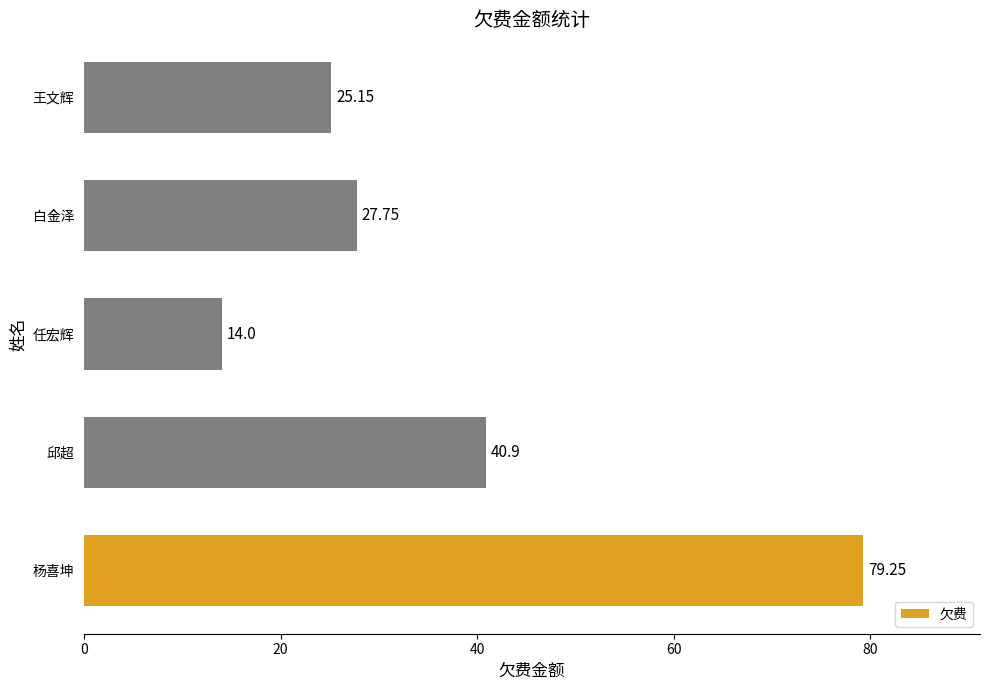

Which category has the lowest value across all series?

任宏辉